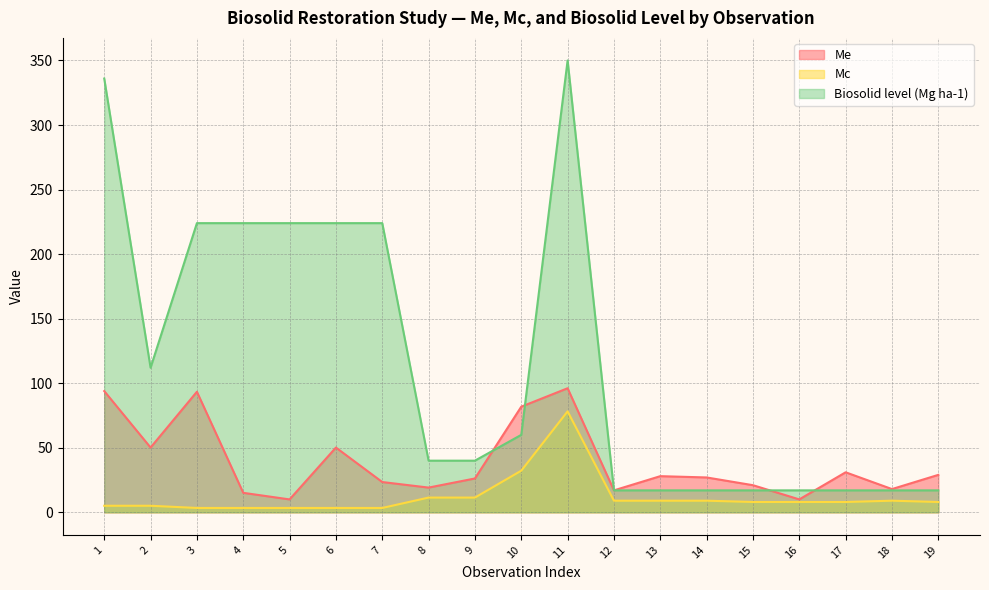

At which category does Mc reach its first local peak?

11